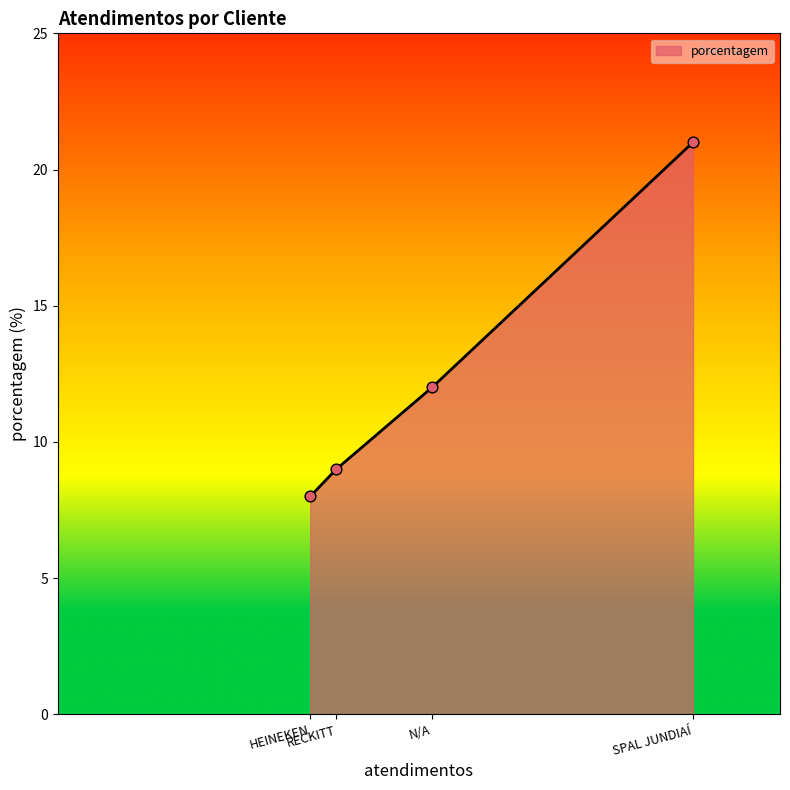

True or false: there are more than 1 points higher than both neighbors.

False